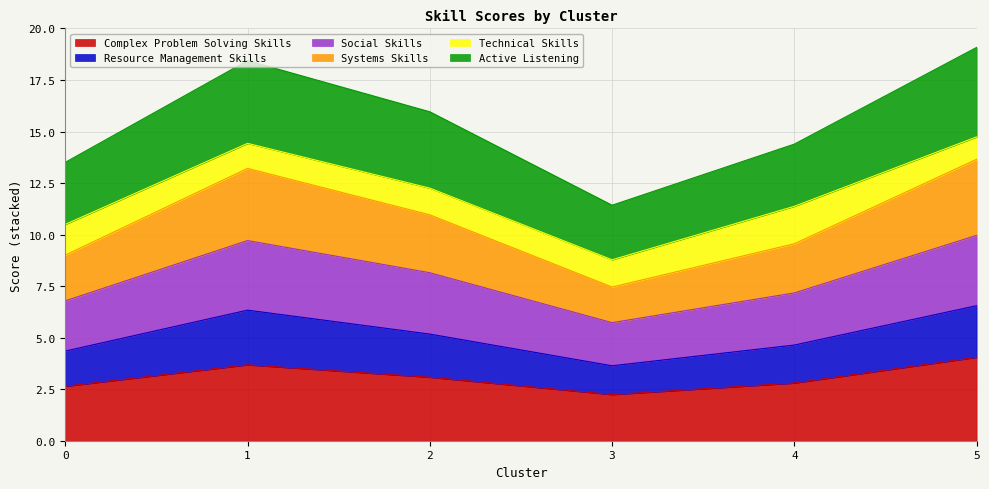

The Complex Problem Solving Skills series shows 3.7 at 4. True or false?

False